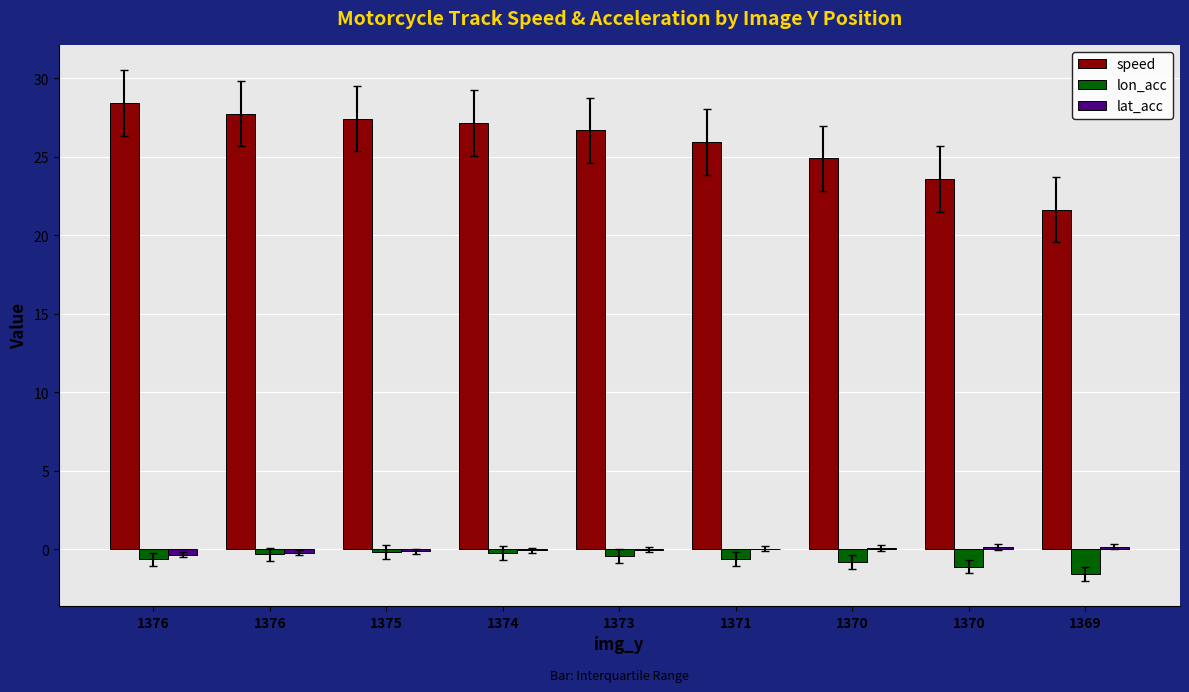

How many groups of bars are there?

9